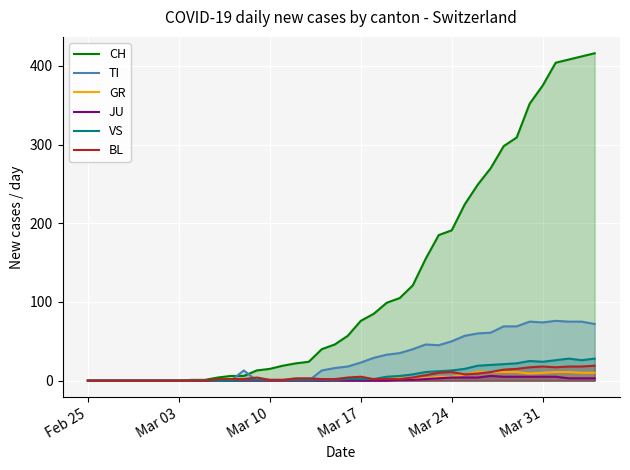

Reading right to left, transcribe all the data shown in this chart.

CH: 416	412	408	404	375	352	309	298	270	249	224	191	185	155	121	105	99	85	76	57	46	40	24	22	19	15	13	6	6	4	1	1	0	0	0	0	0	0	0	0
TI: 72	75	75	76	74	75	69	69	61	60	57	50	45	46	40	35	33	29	23	18	16	13	0	0	0	0	0	13	0	0	0	0	0	0	0	0	0	0	0	0
GR: 10	10	11	11	10	9	11	11	11	11	8	5	5	3	3	3	2	2	1	1	0	1	0	0	0	0	0	0	0	0	0	0	0	0	0	0	0	0	0	0
JU: 3	3	3	5	5	5	5	5	6	4	4	4	3	2	1	1	0	0	0	0	0	0	0	0	0	0	0	0	0	0	0	0	0	0	0	0	0	0	0	0
VS: 28	26	28	26	24	25	22	21	20	19	15	13	12	11	8	6	5	2	2	2	1	1	1	1	1	1	1	1	0	0	0	0	0	0	0	0	0	0	0	0
BL: 19	18	18	17	18	17	15	14	11	9	8	11	10	7	4	2	2	2	5	4	2	2	3	3	1	1	4	2	2	2	0	0	0	0	0	0	0	0	0	0